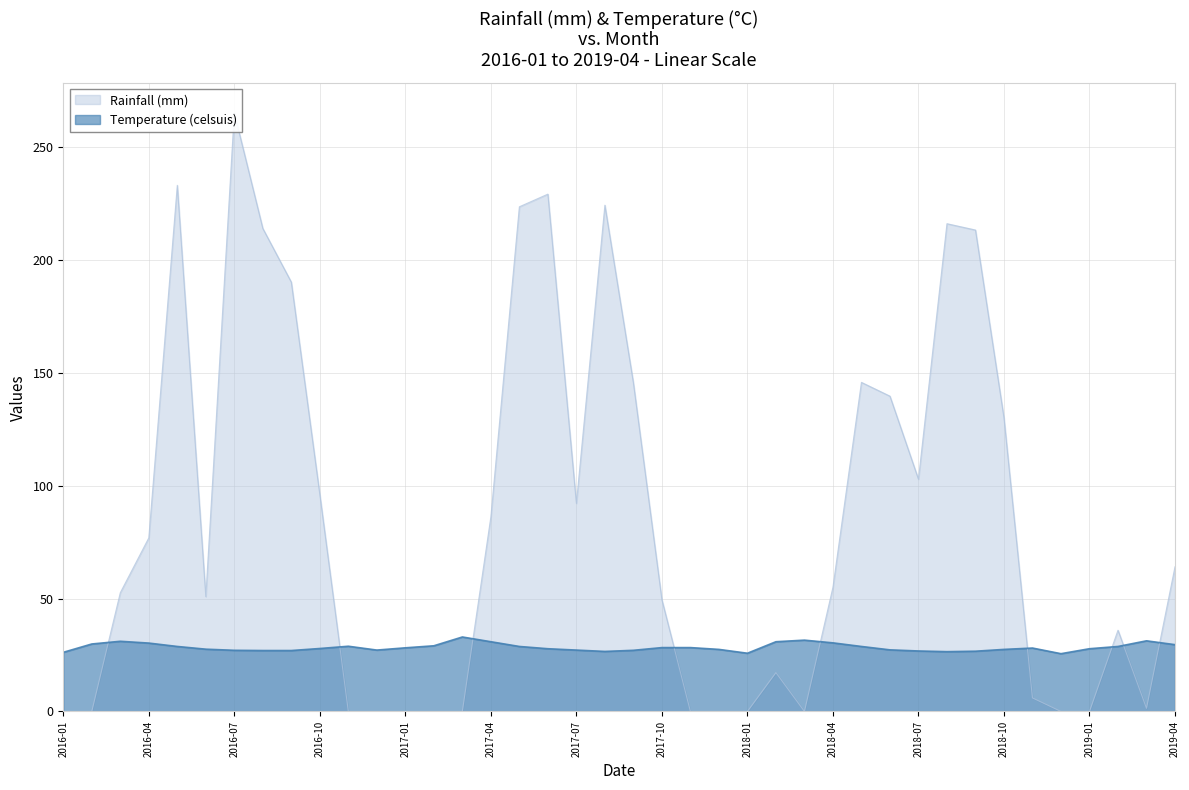

Rank the categories by Temperature (celsuis) value from highest to lowest.

2017-03, 2018-03, 2019-03, 2016-03, 2017-04, 2018-02, 2018-04, 2016-04, 2016-02, 2019-04, 2017-02, 2016-11, 2016-05, 2017-05, 2018-05, 2019-02, 2017-10, 2017-11, 2017-01, 2018-11, 2016-10, 2017-06, 2019-01, 2016-06, 2017-12, 2018-10, 2018-06, 2016-12, 2017-07, 2016-07, 2017-09, 2016-08, 2016-09, 2018-07, 2018-09, 2017-08, 2018-08, 2016-01, 2018-01, 2018-12